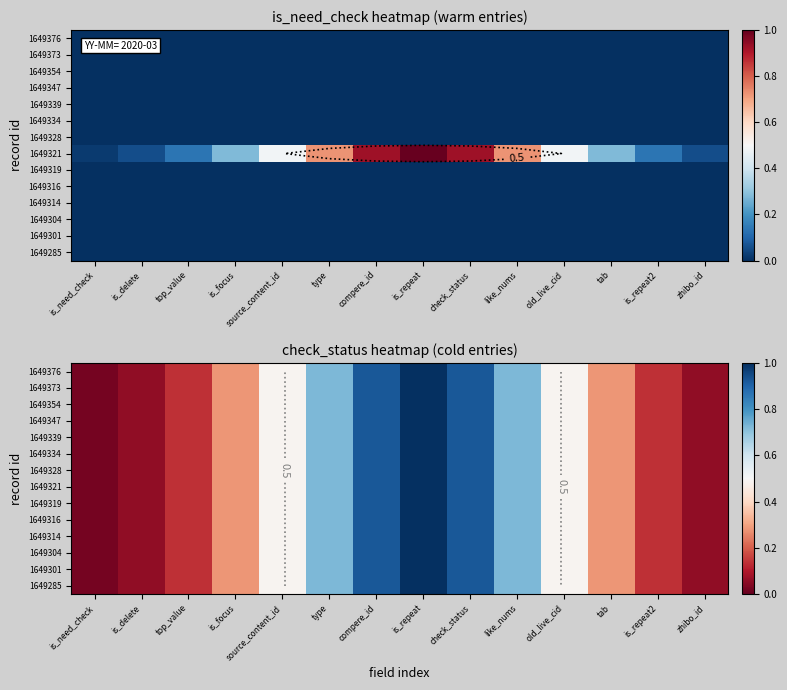

What is the difference between the maximum and minimum values in the 1649316 series?

1.0